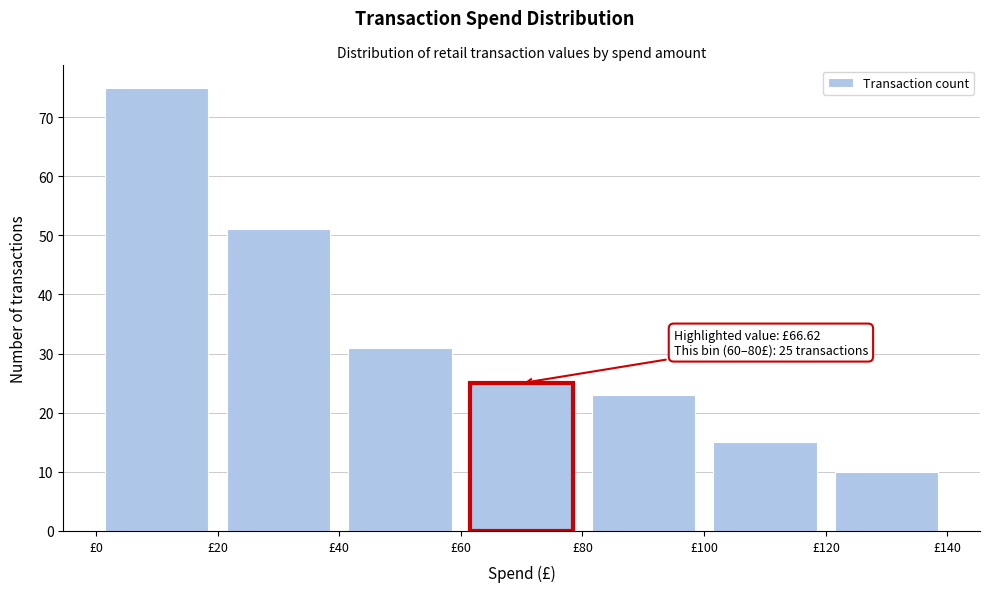

Over which range of the x-axis is the bar tallest?

0 to 20